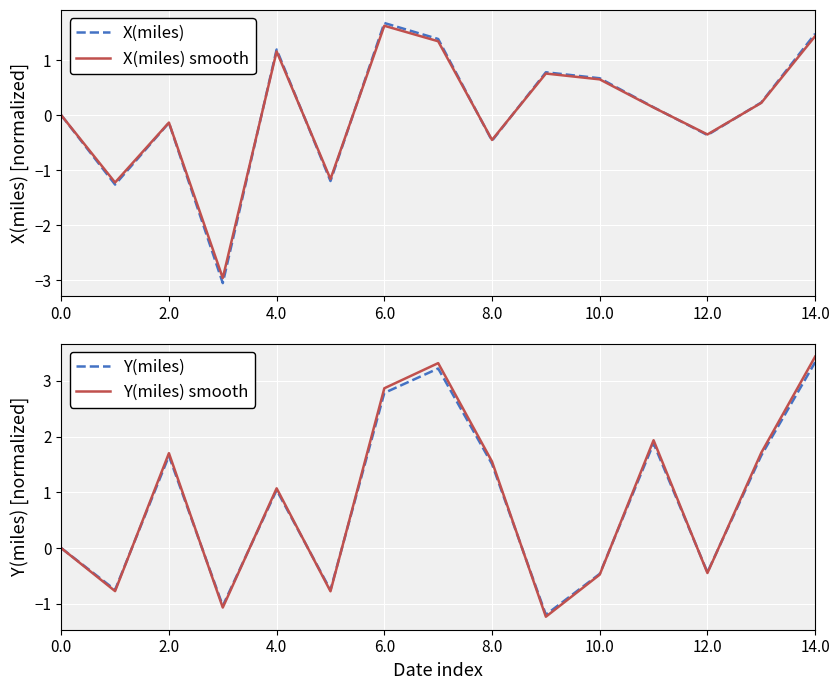

What are all the series names shown in the legend?

X(miles), X(miles) smooth, Y(miles), Y(miles) smooth